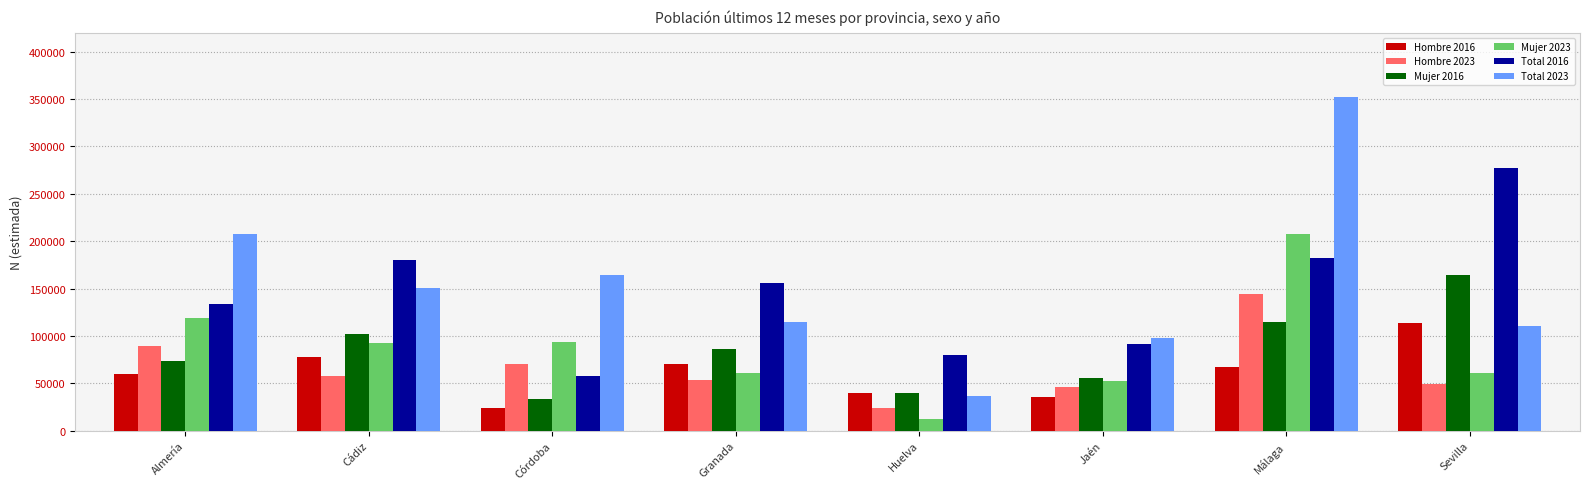

What is the label of the 3rd bar from the left?

Córdoba